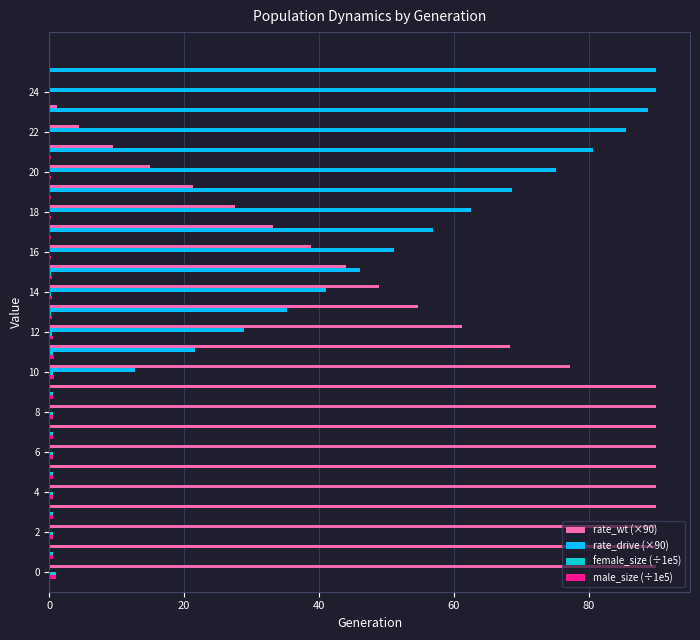

Which series has the largest total across all categories?

rate_wt (×90)